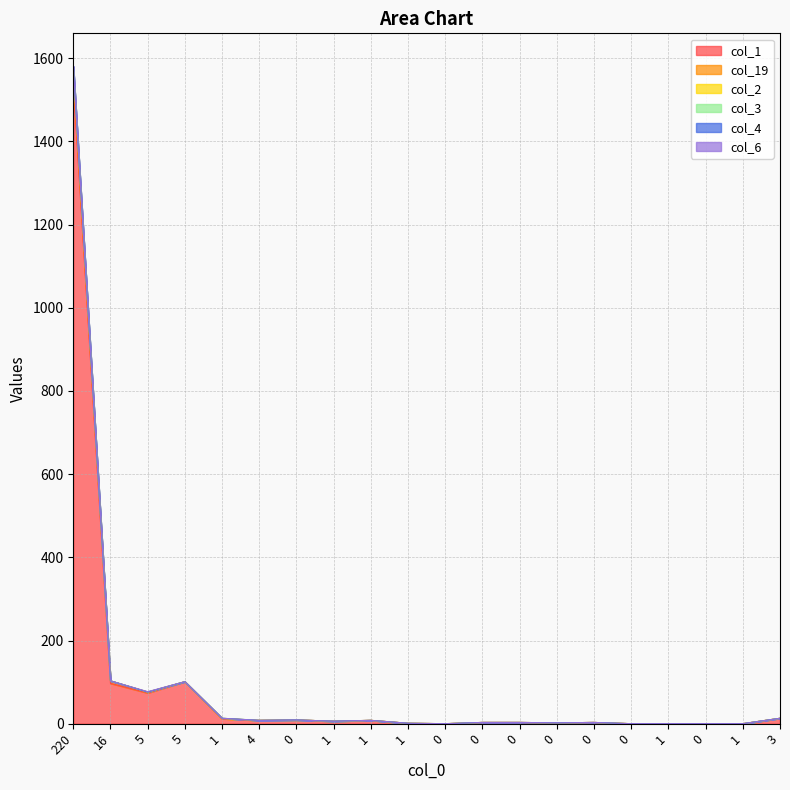

What is the total value across all series at 1?

51